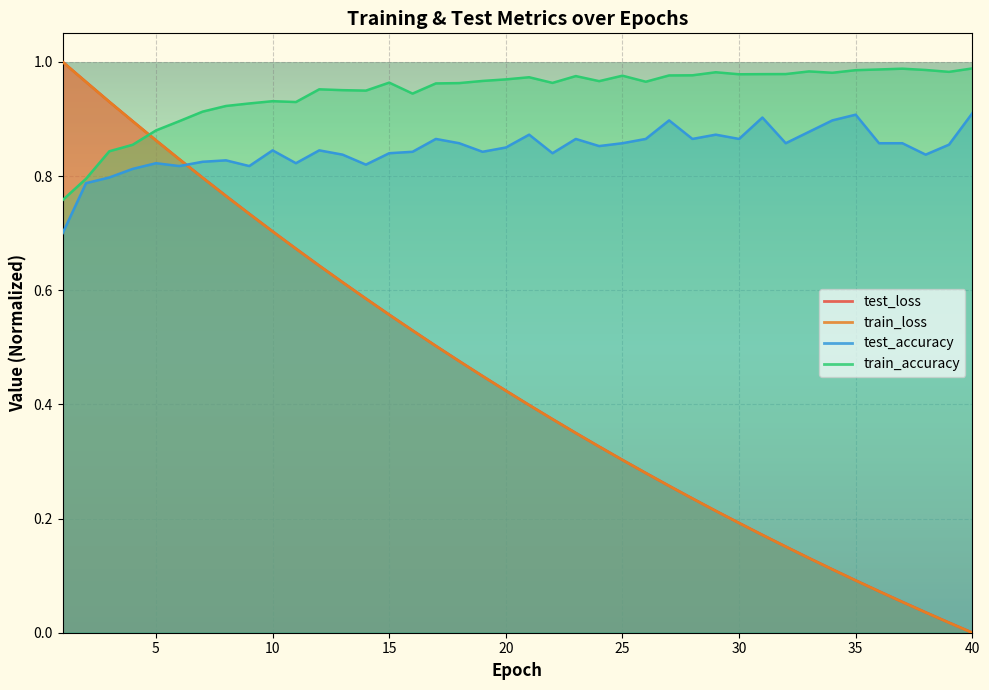

What is the spread (max minus min) of values at 39?

1.0